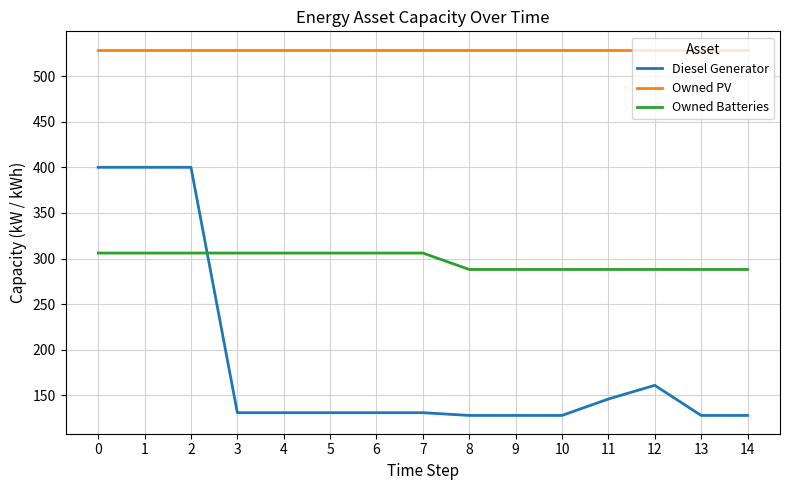

True or false: Owned Batteries has a value of 116 at 2.

False